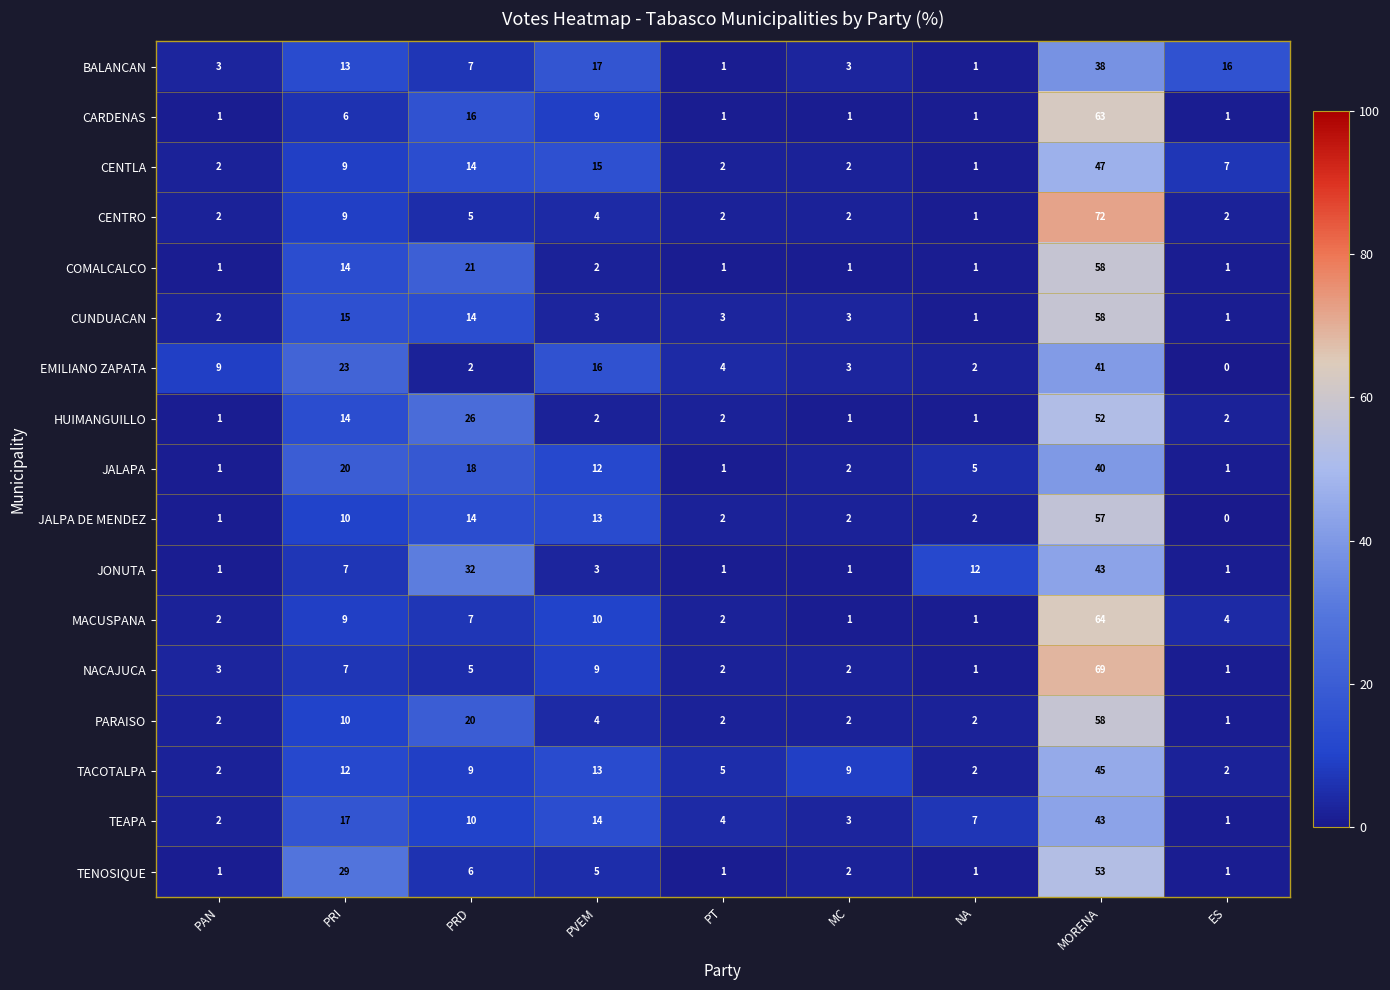

Count the number of categories in the chart.

9